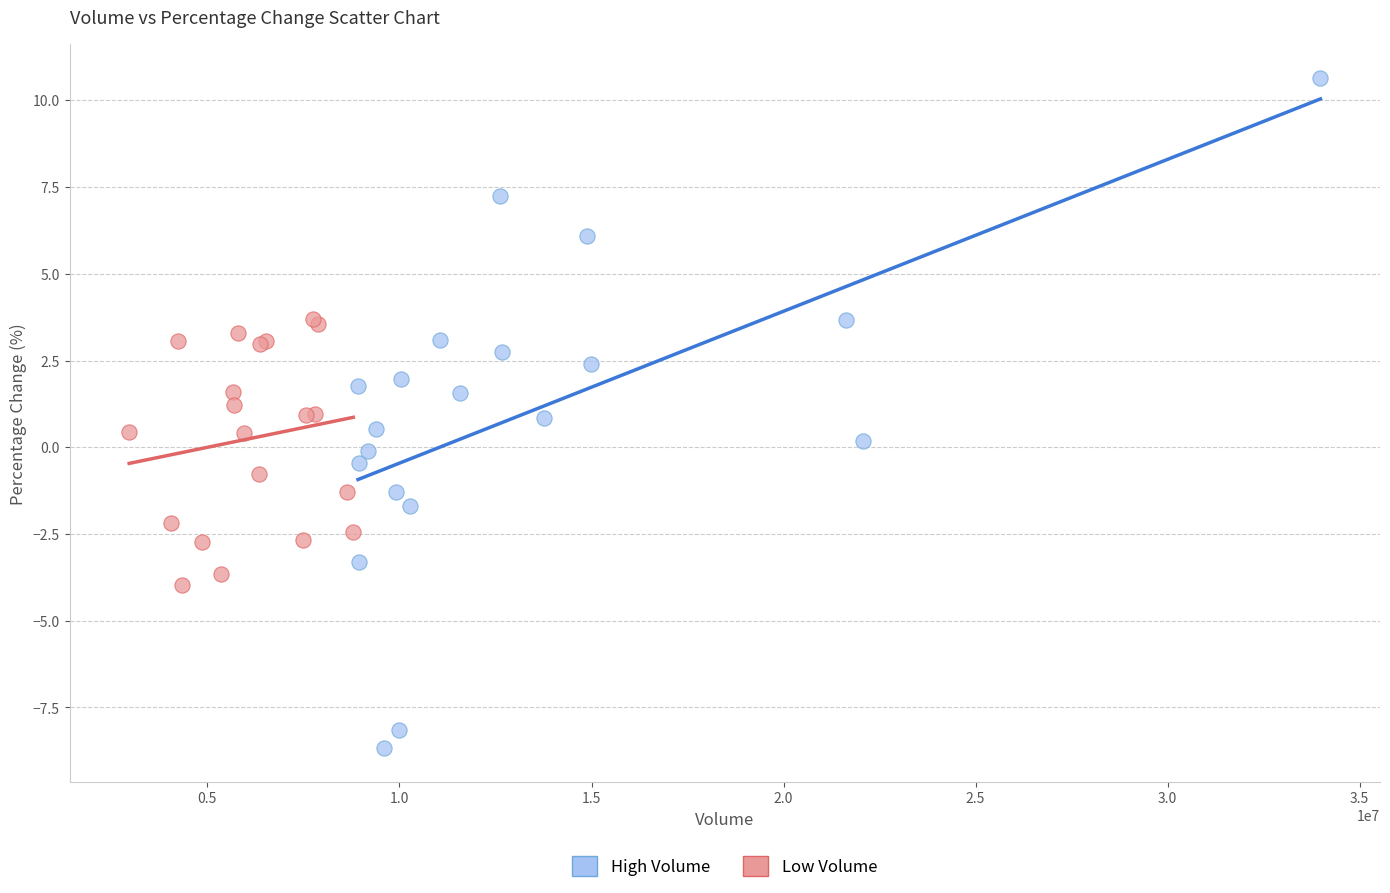

Which series contains the lowest Y value?

High Volume